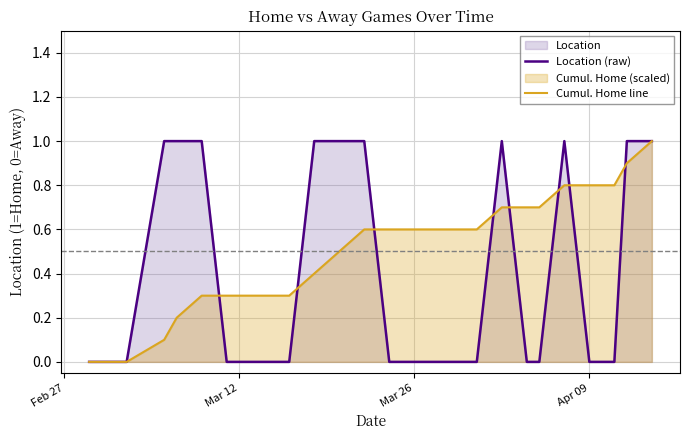

List the series in order of their overall mean, lowest first.

Location (raw), Cumul. Home line